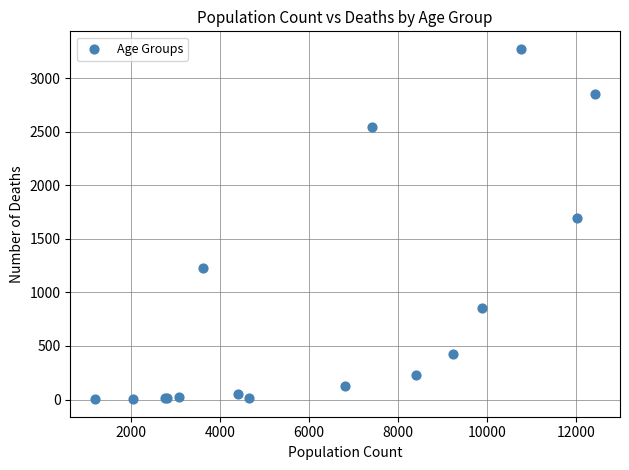

What Y value in the scatter plot is closest to 1638?

1690